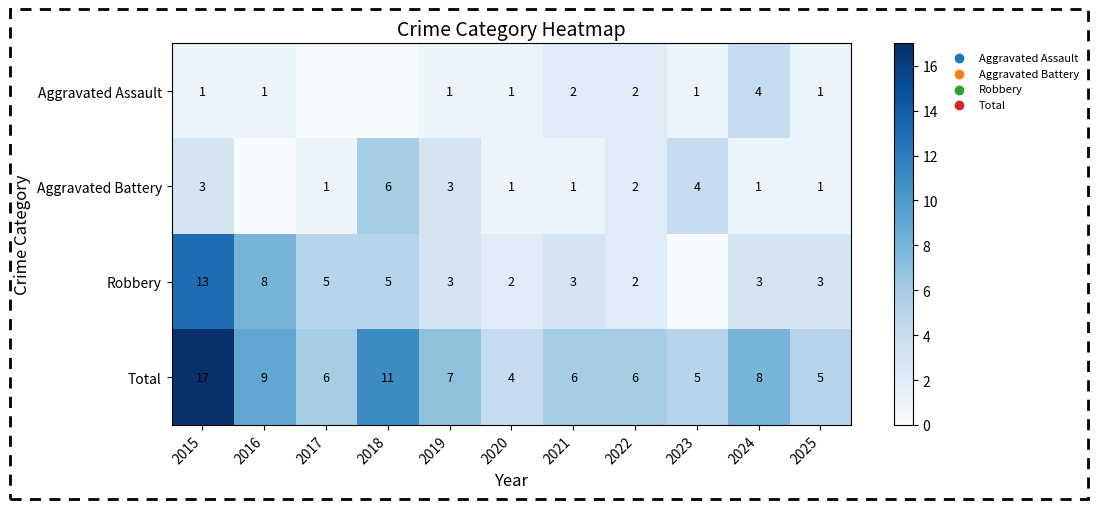

What is the spread (max minus min) of values at 2023?

5